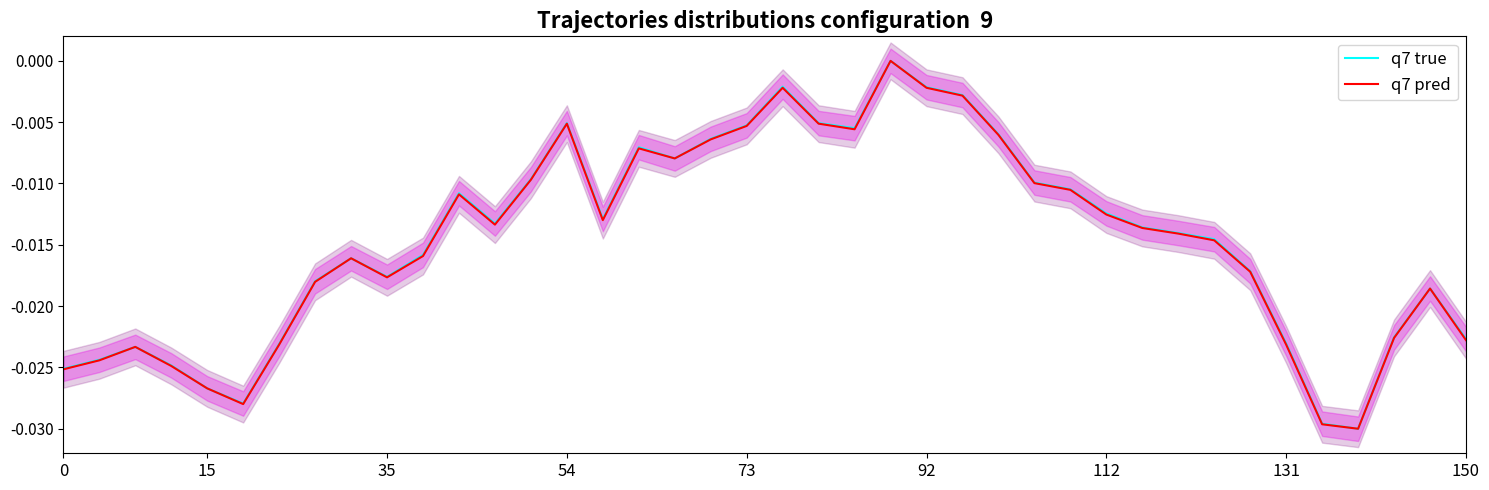

How many negative values does the q7 pred series have?

39